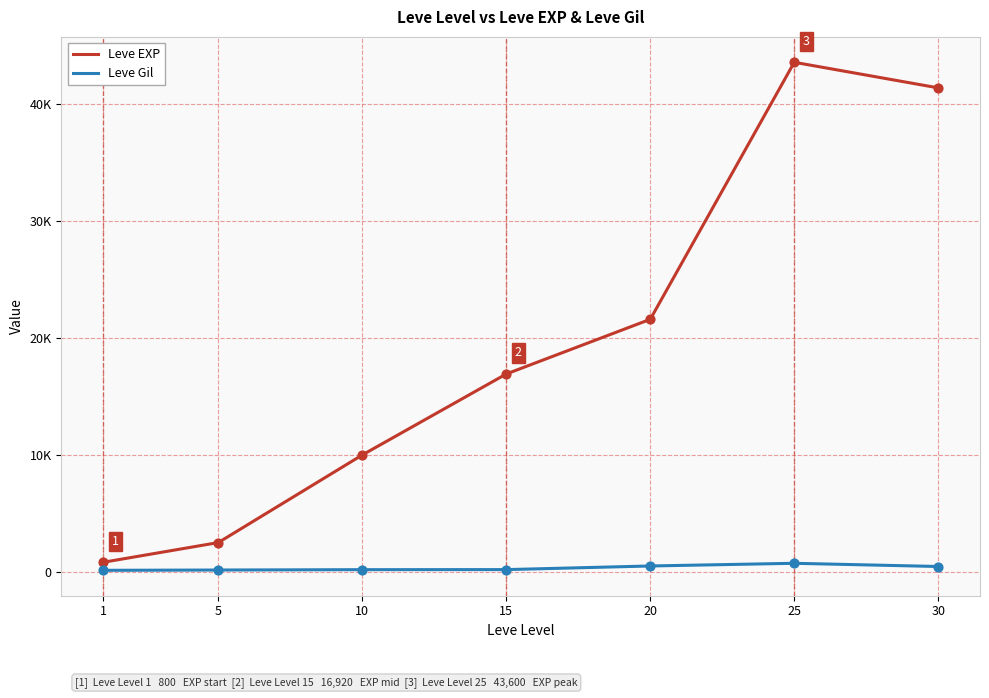

What are all the series names shown in the legend?

Leve EXP, Leve Gil